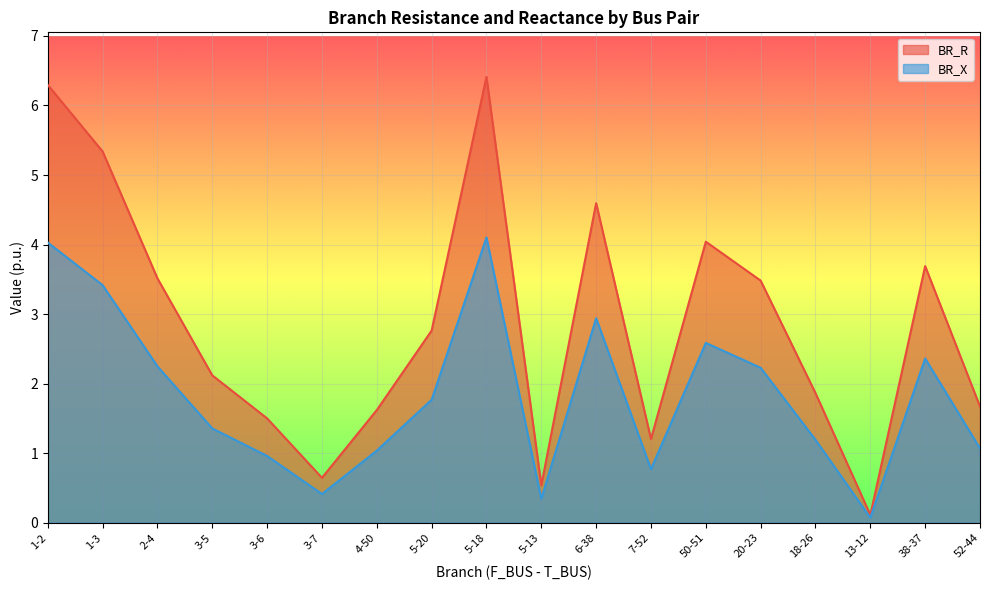

What is the value of the BR_R point at the 17th from the left?

3.7